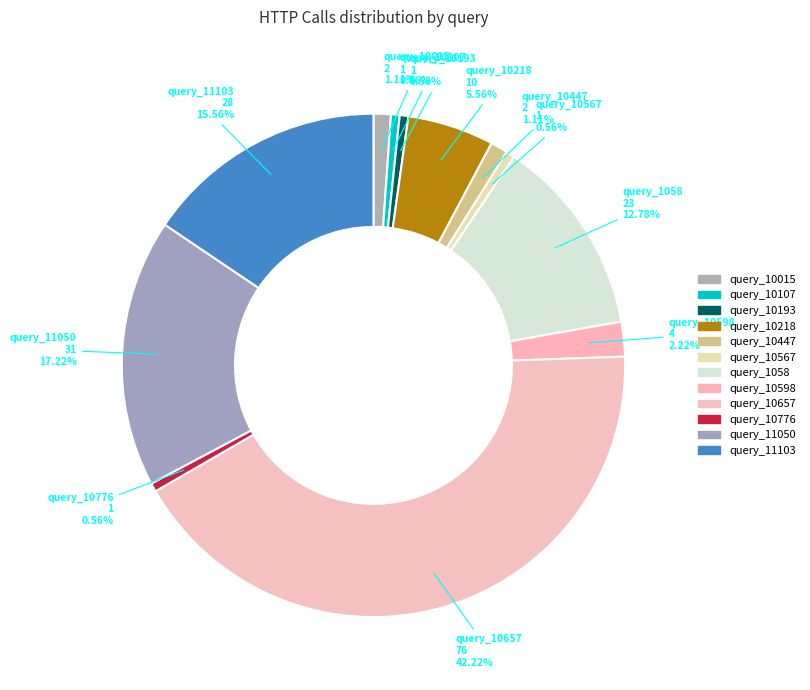

How many slices are in this pie chart?

12